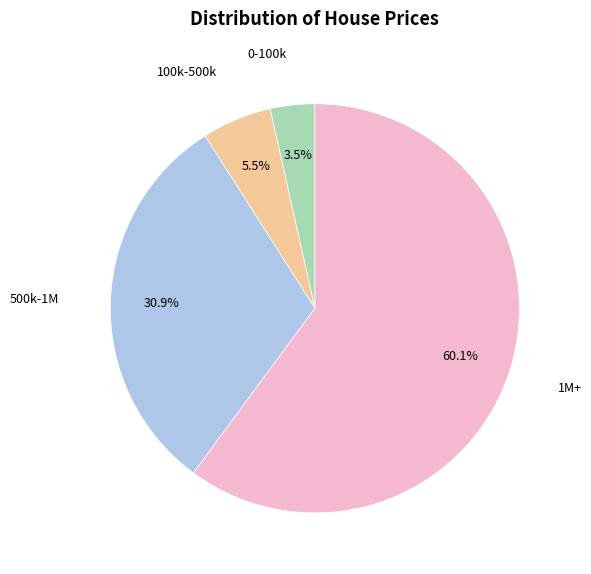

Is there any slice that represents more than half of the pie?

Yes